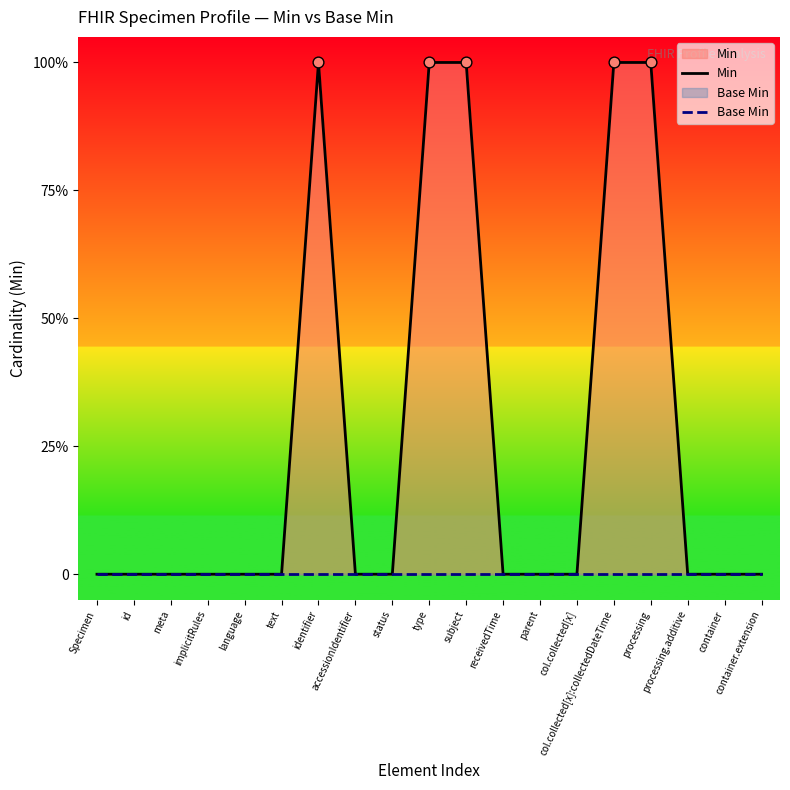

At how many categories does at least one series exceed 0?

5